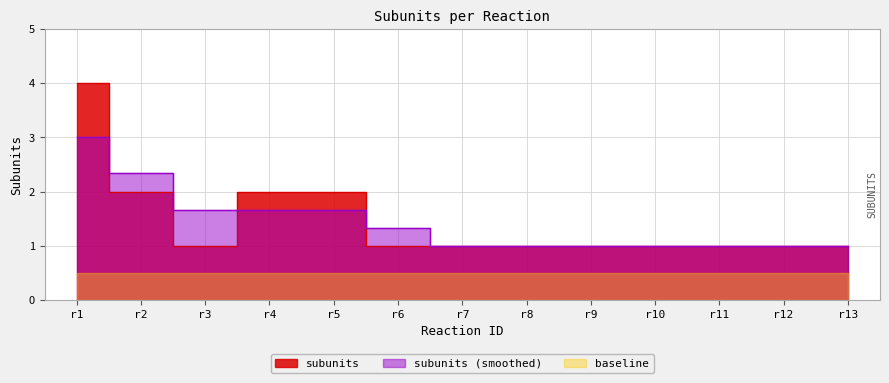

Between r9 and r11, which is larger?

r9